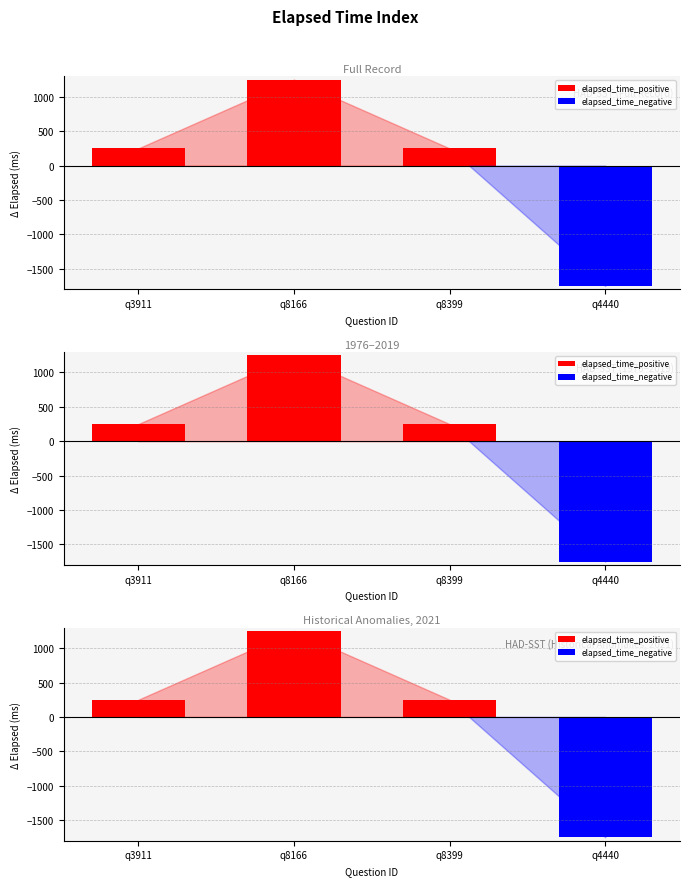

What is the minimum value shown in the chart?

-1750